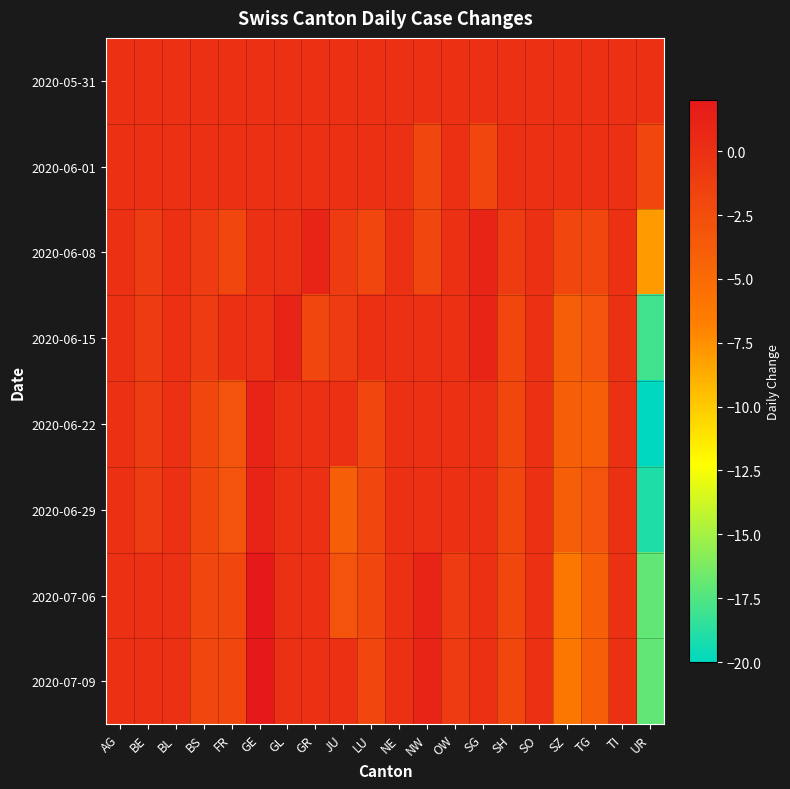

At how many categories does at least one series exceed 1?

1